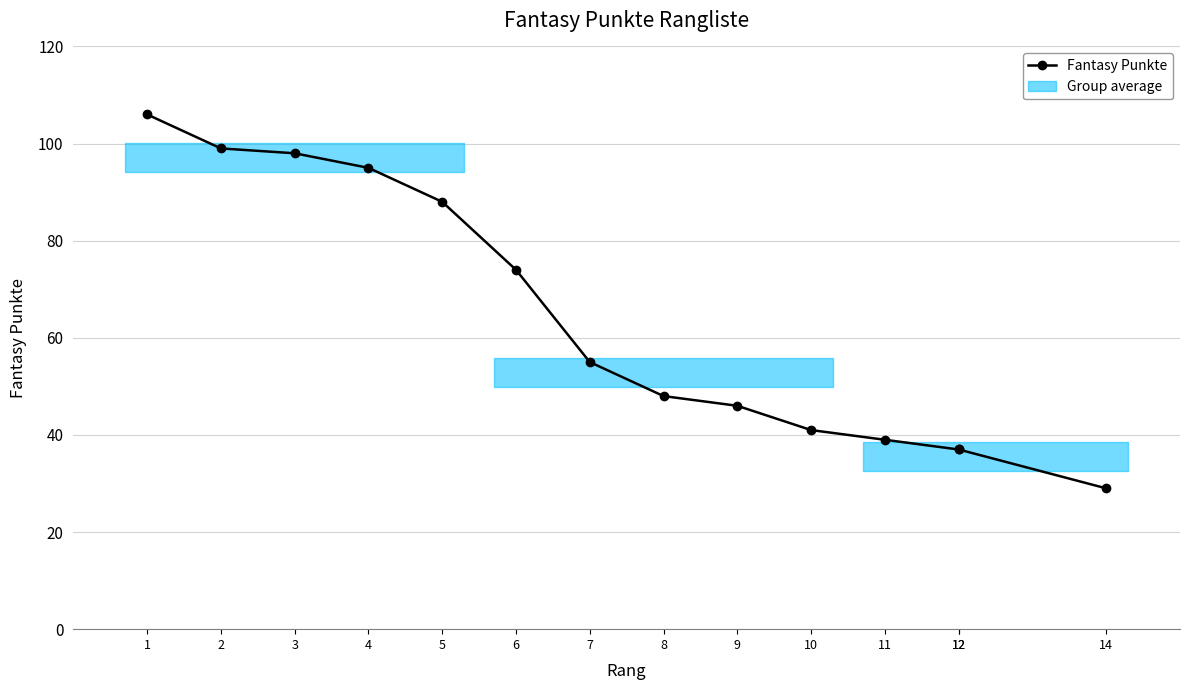

Approximately how many times larger is the value at 7 compared to 14?

1.9